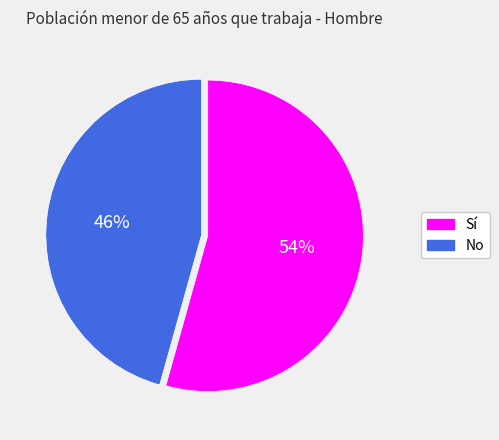

Which slice is the smallest?

No